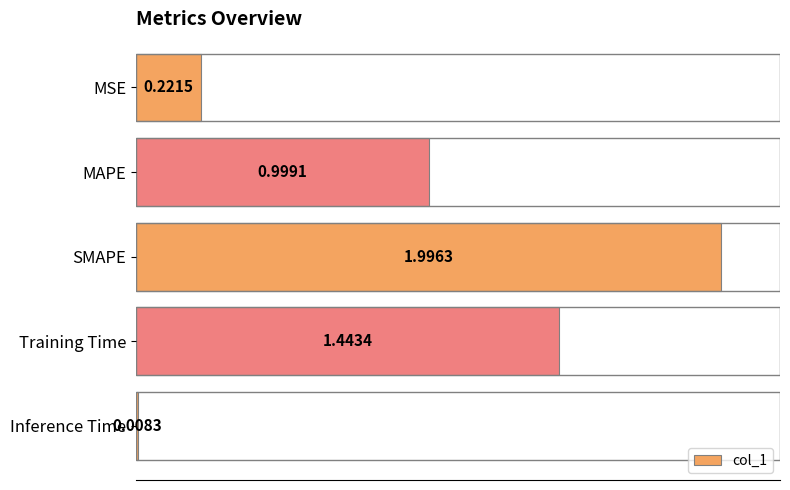

What is the label of the 5th bar from the top?

Inference Time